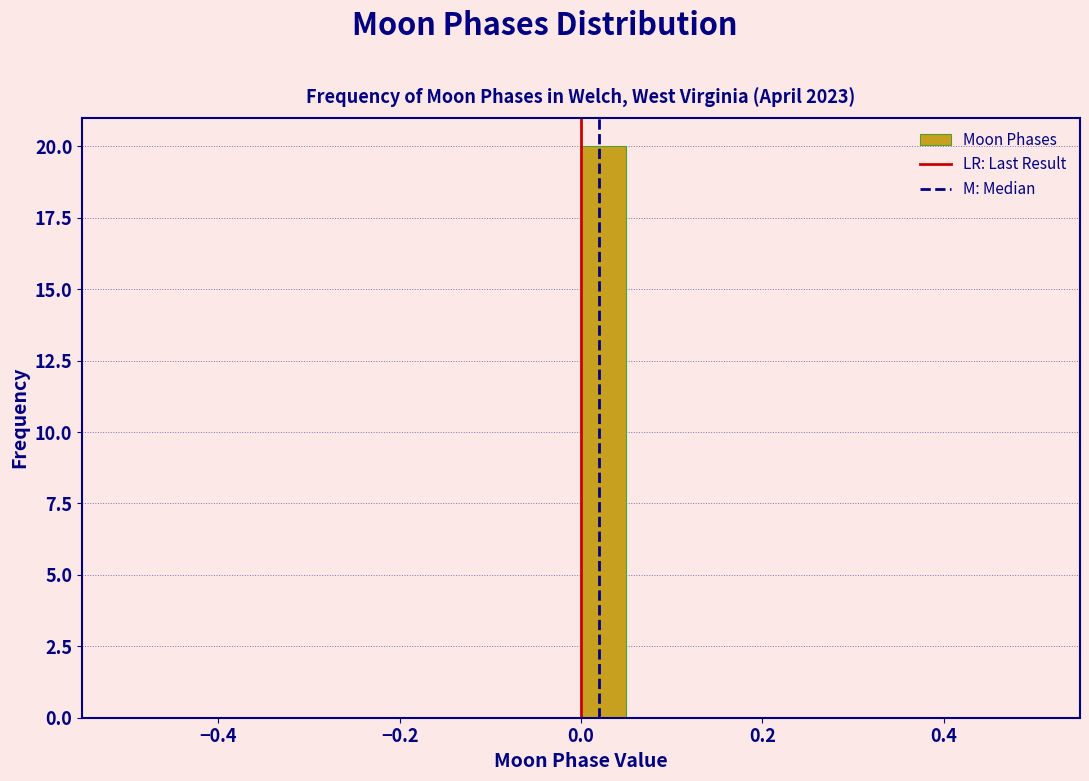

Around what value on the x-axis is the tallest bar? Give the approximate position of its centre, as read against the axis.

0.02